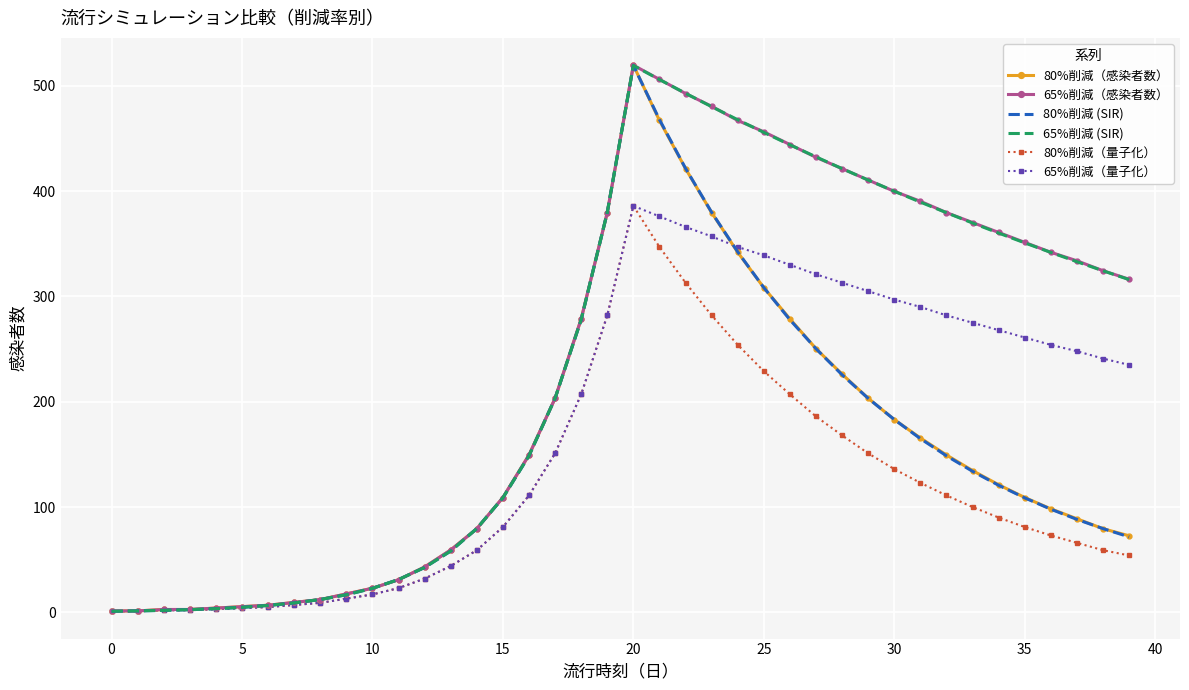

What is the greatest value displayed?

519.6